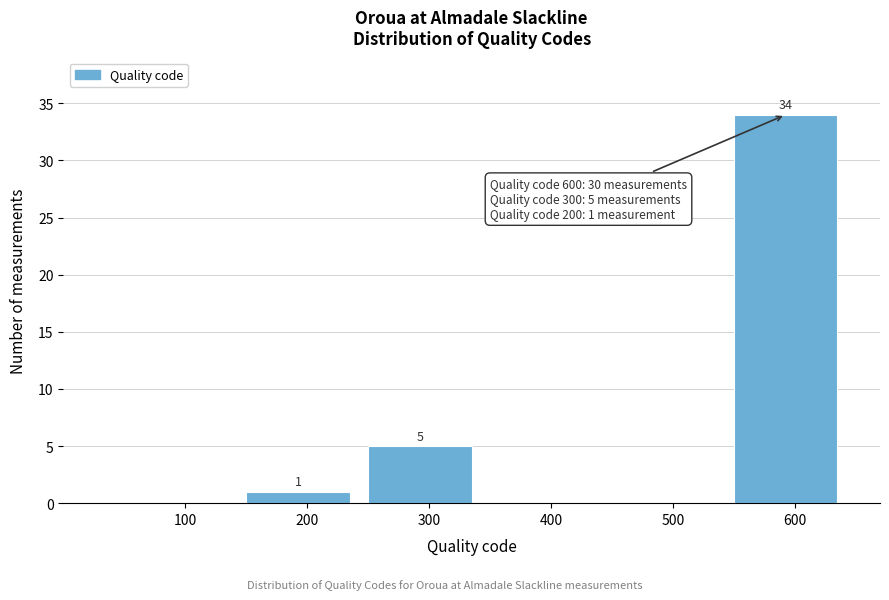

Reading left to right, list all the values displayed in this chart.

100=0	200=1	300=5	400=0	500=0	600=34